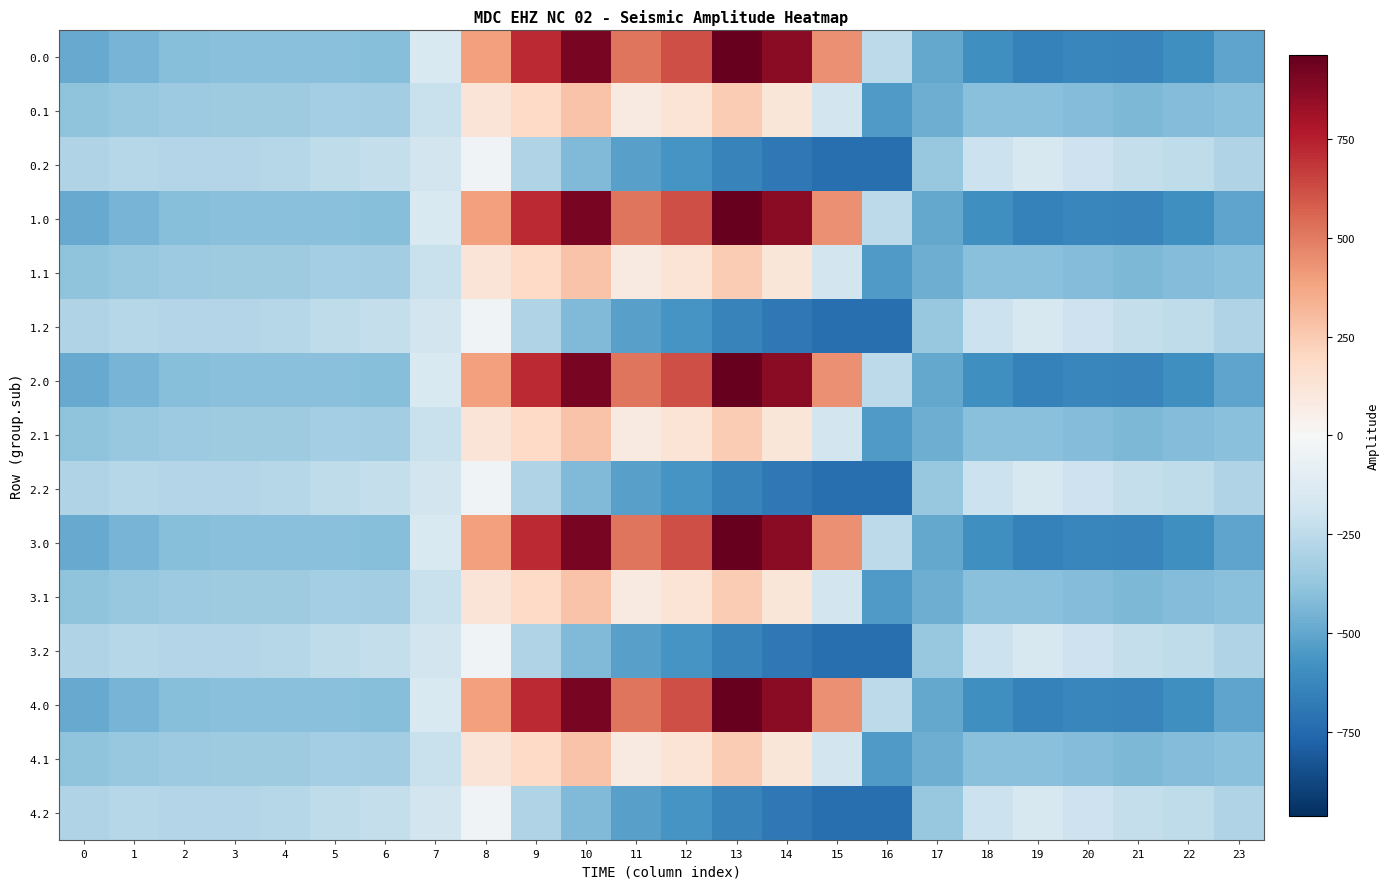

How many series are shown in this chart?

15